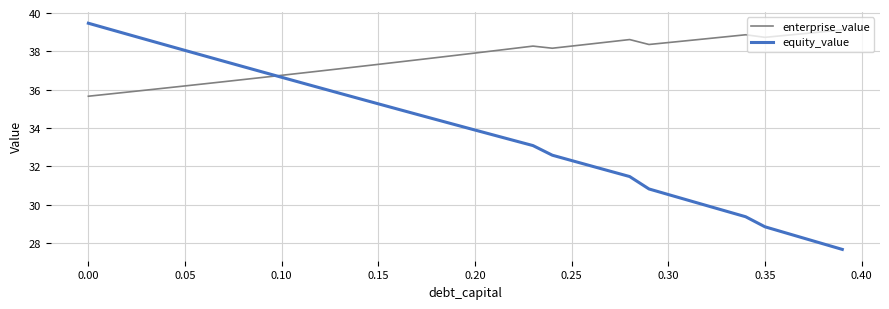

Which series has the largest total across all categories?

enterprise_value